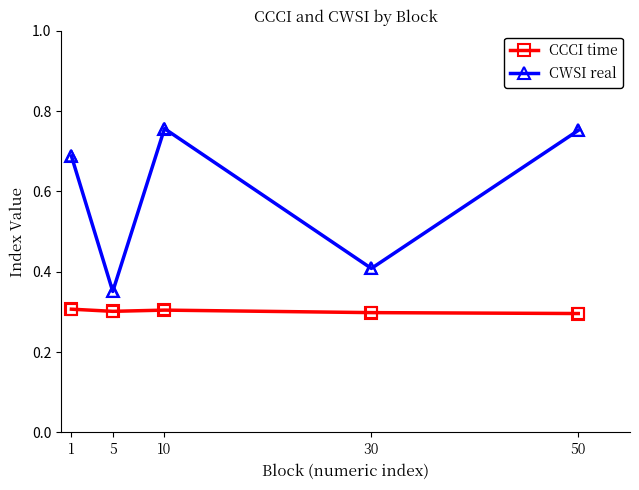

Is the value of CCCI time at 50 greater than the value of CWSI real at 5?

No